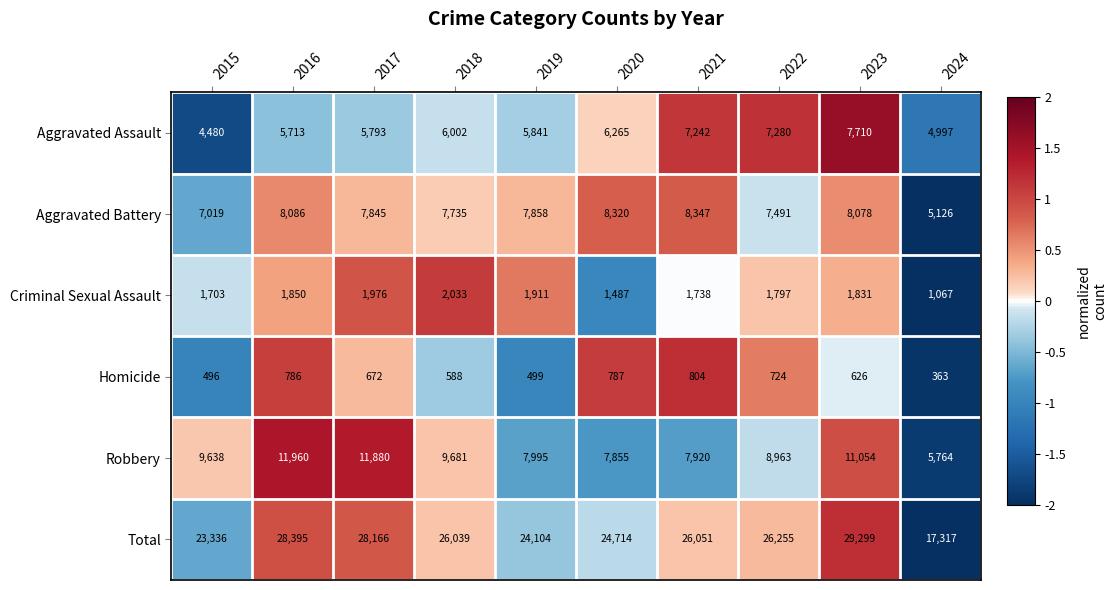

Between 2018 and 2020, which series saw the biggest shift?

Robbery